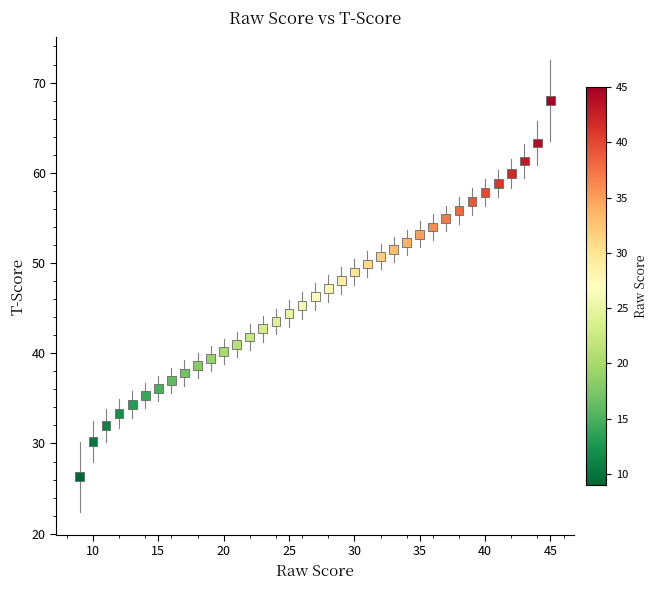

What is the range of X values (max minus min)?

36.0